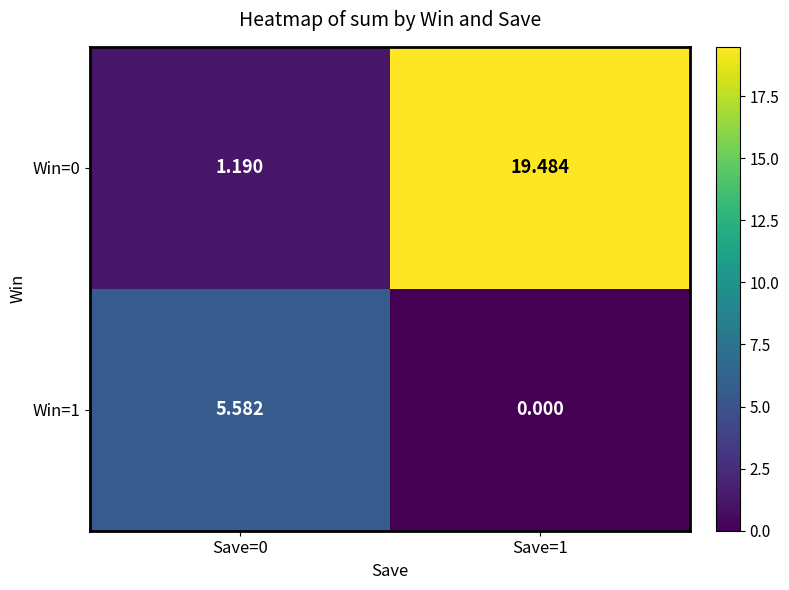

List the series in order of their overall mean, lowest first.

Win=1, Win=0